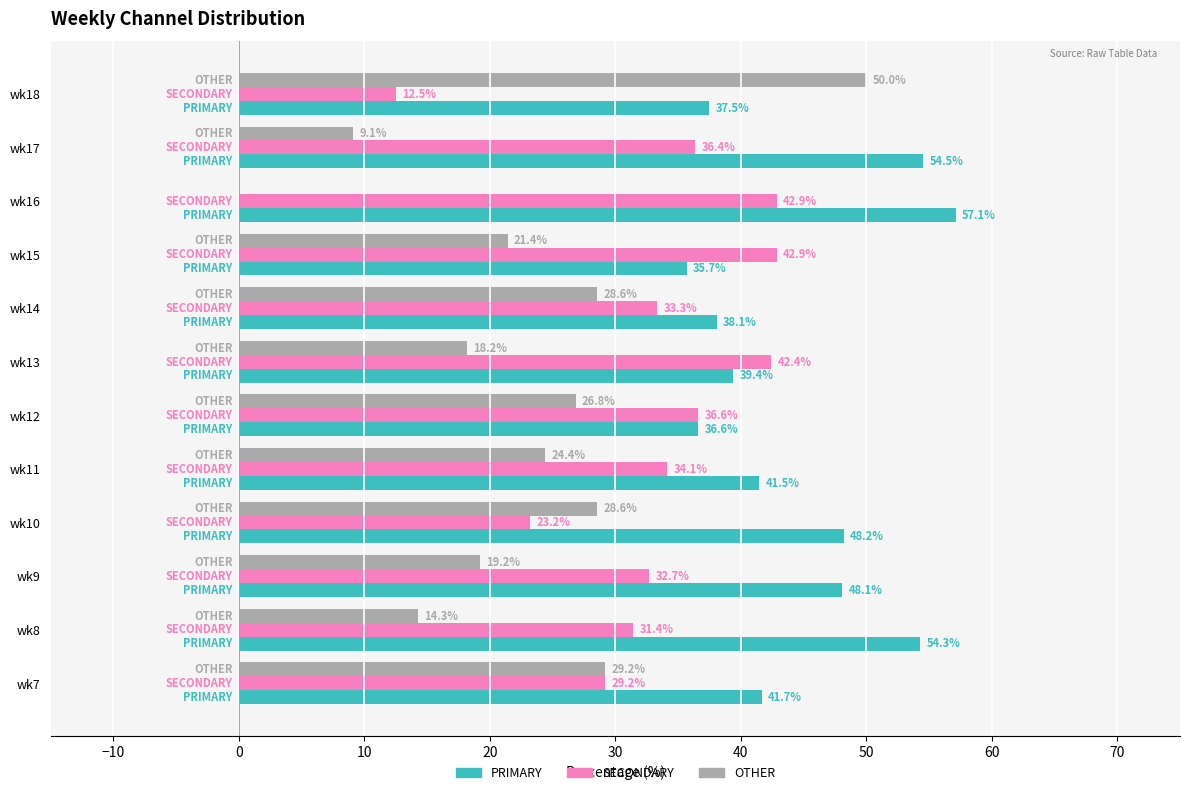

What are all the series names shown in the legend?

PRIMARY, SECONDARY, OTHER